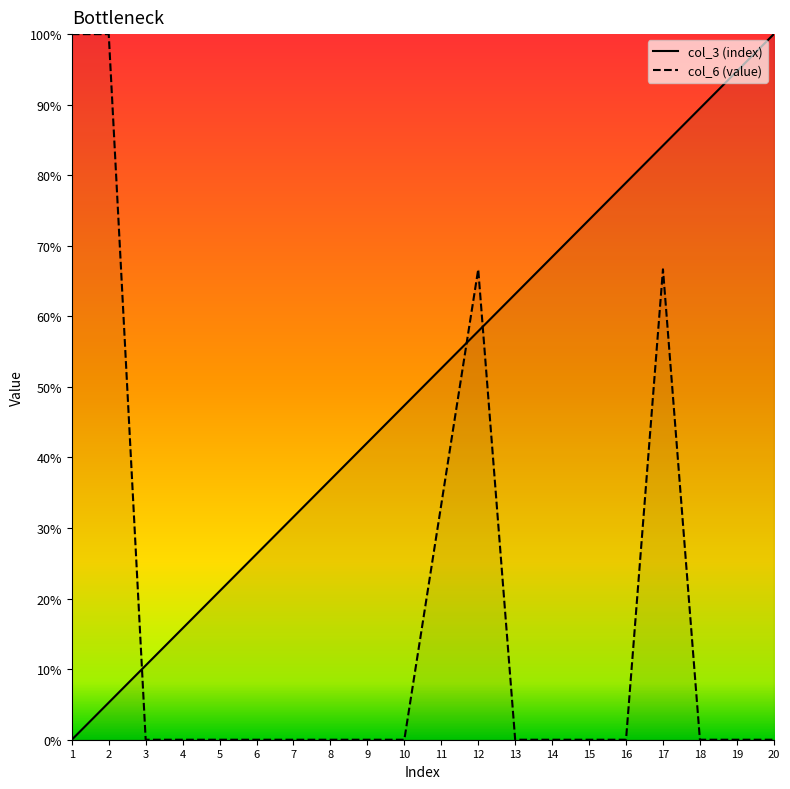

Rank the categories by col_3 (index) value from lowest to highest.

1, 2, 3, 4, 5, 6, 7, 8, 9, 10, 11, 12, 13, 14, 15, 16, 17, 18, 19, 20